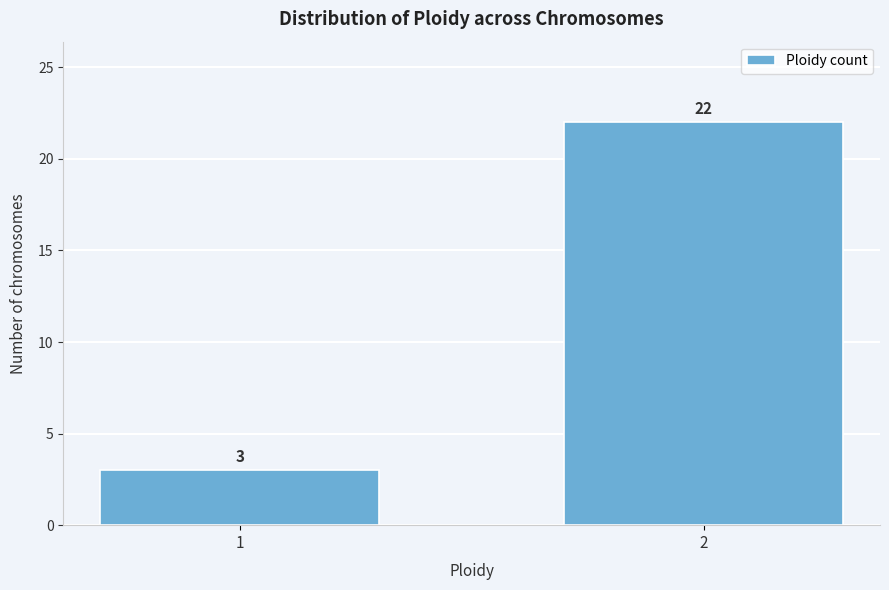

Reading left to right, transcribe all the data shown in this chart.

1=3	2=22